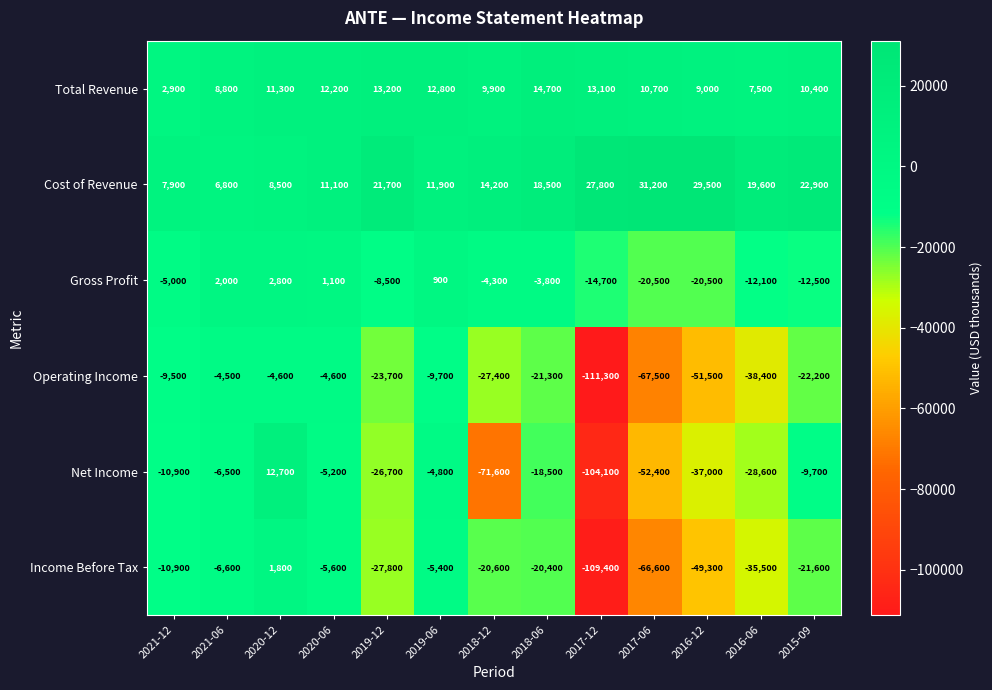

What is the spread (max minus min) of values at 2016-12?

81000